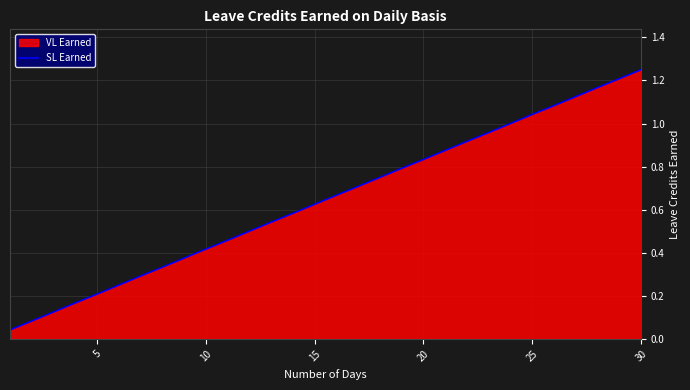

Between 10 and 20, which is larger?

20